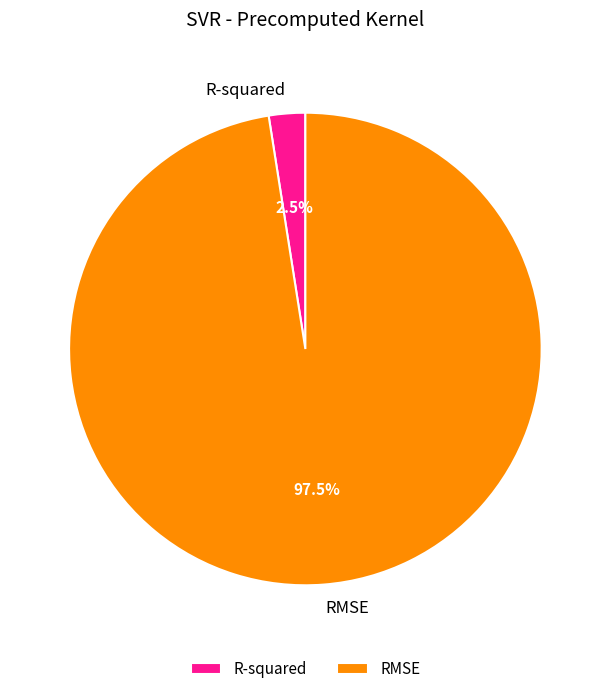

Rank the categories by value from highest to lowest.

RMSE, R-squared